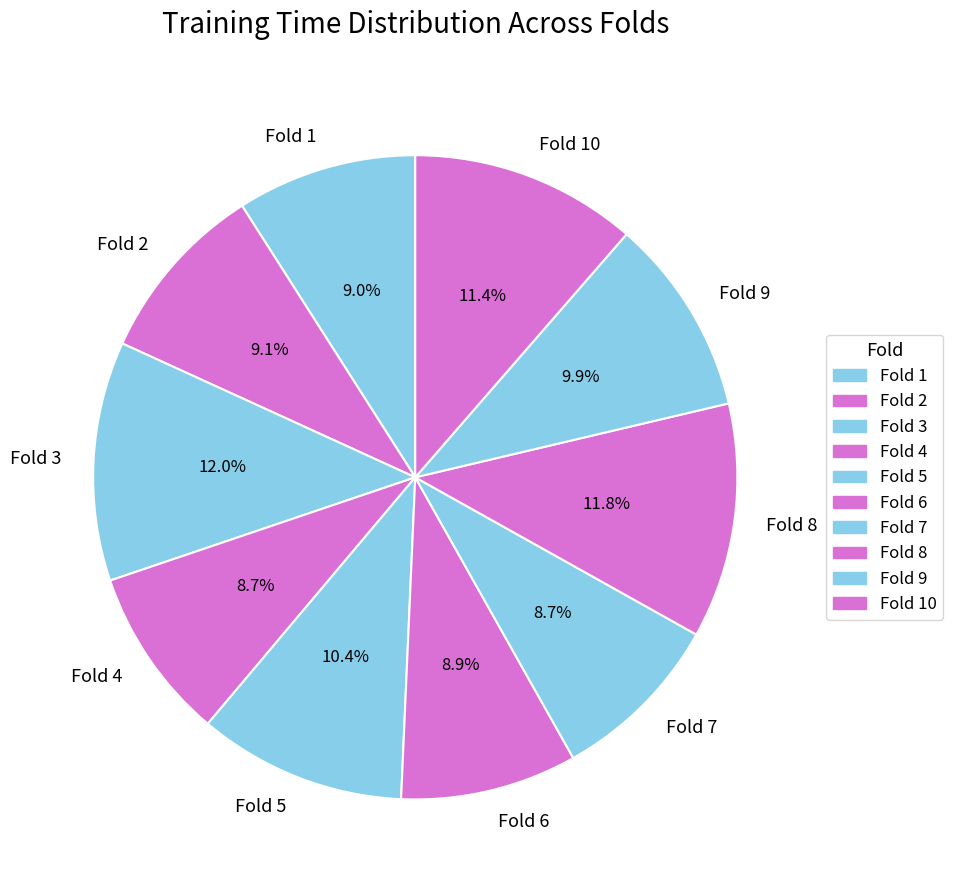

Is the sum of Fold 3 and Fold 10 greater than half?

No